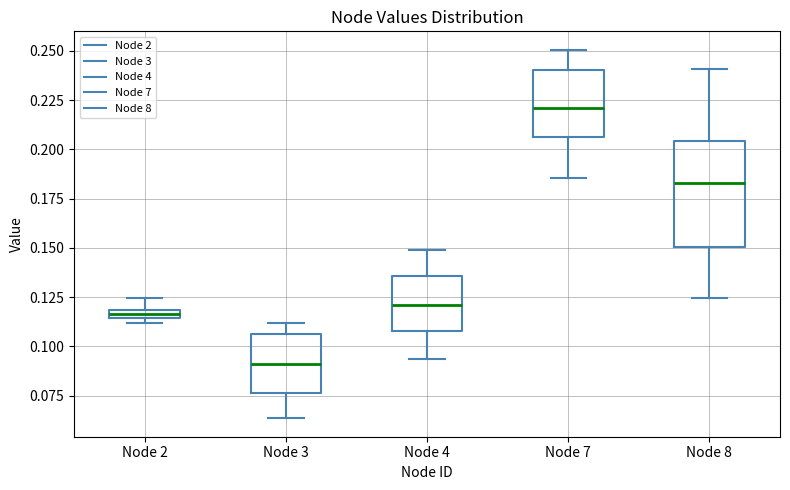

Where is the upper edge of the box for Node 8 on the y-axis? The values are not printed on the chart, so give them approximately, as read against the axis.

0.205